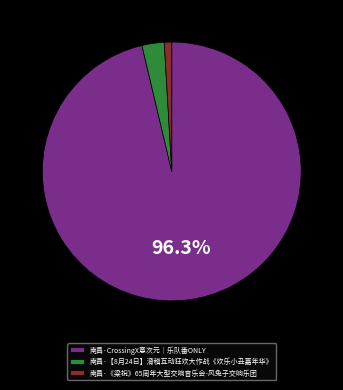

How many slices are in this pie chart?

3